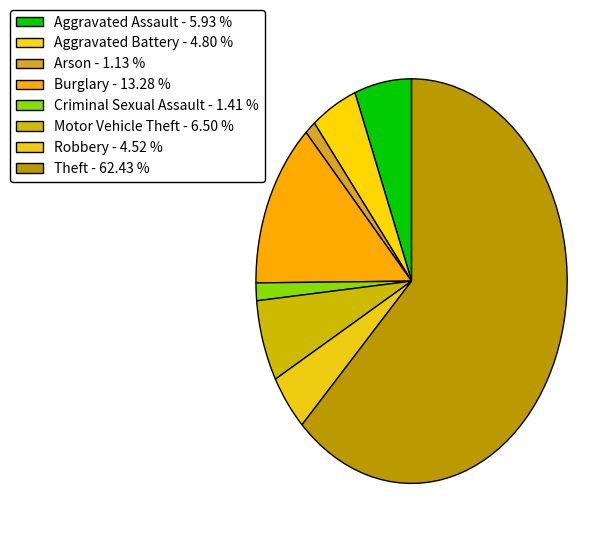

Which slice is the smallest?

Arson